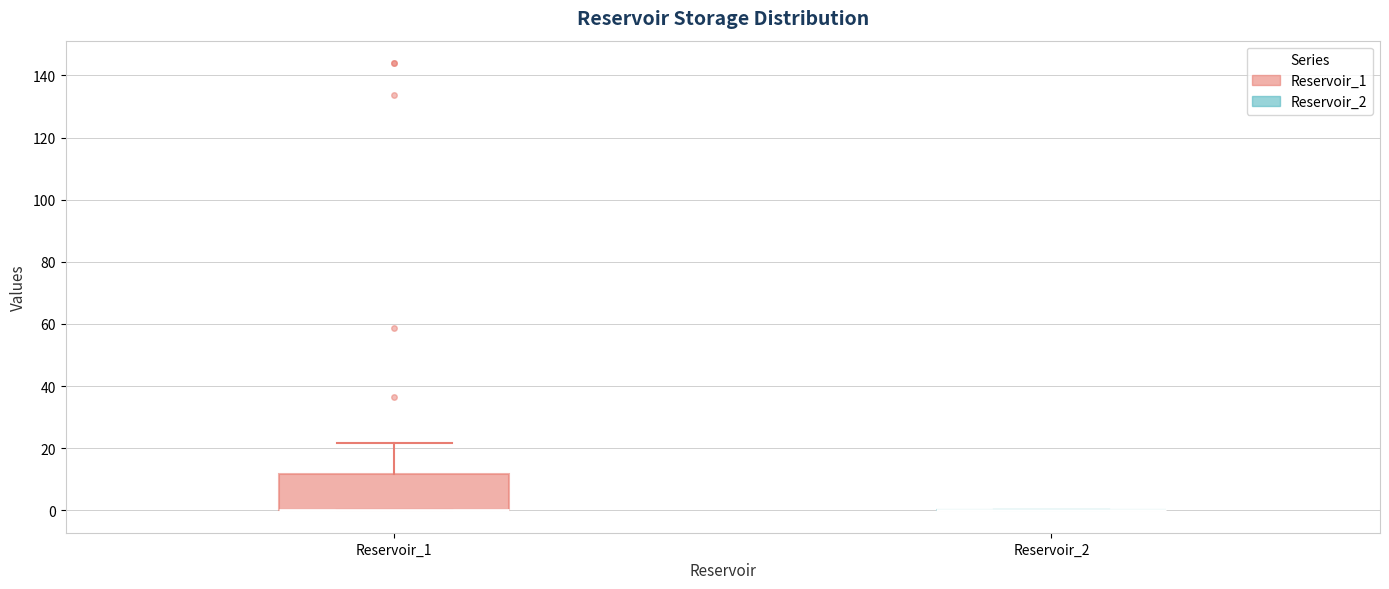

Where is the lower edge of the box for Reservoir_1 on the y-axis? The values are not printed on the chart, so give them approximately, as read against the axis.

0